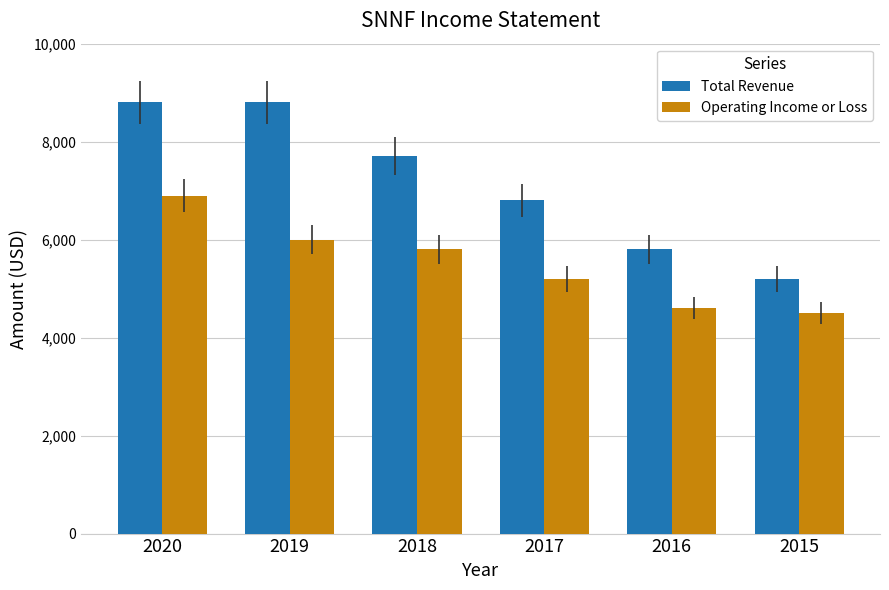

What is the difference between the Operating Income or Loss values at 2019 and 2020?

900